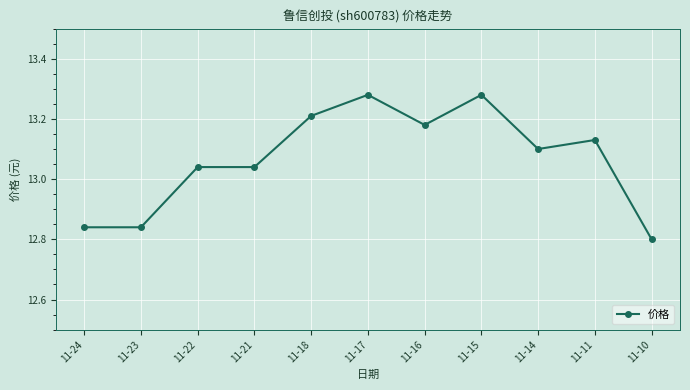

True or false: the data has more than 2 interior local peaks.

True